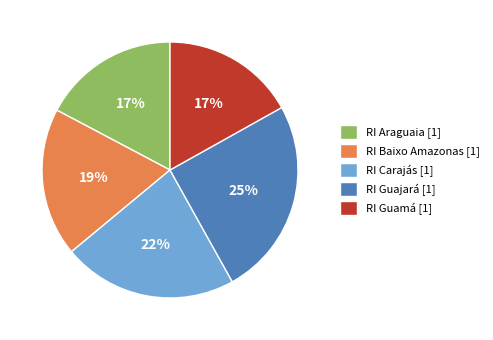

Is it true that RI Guajará is 25% of the pie?

True